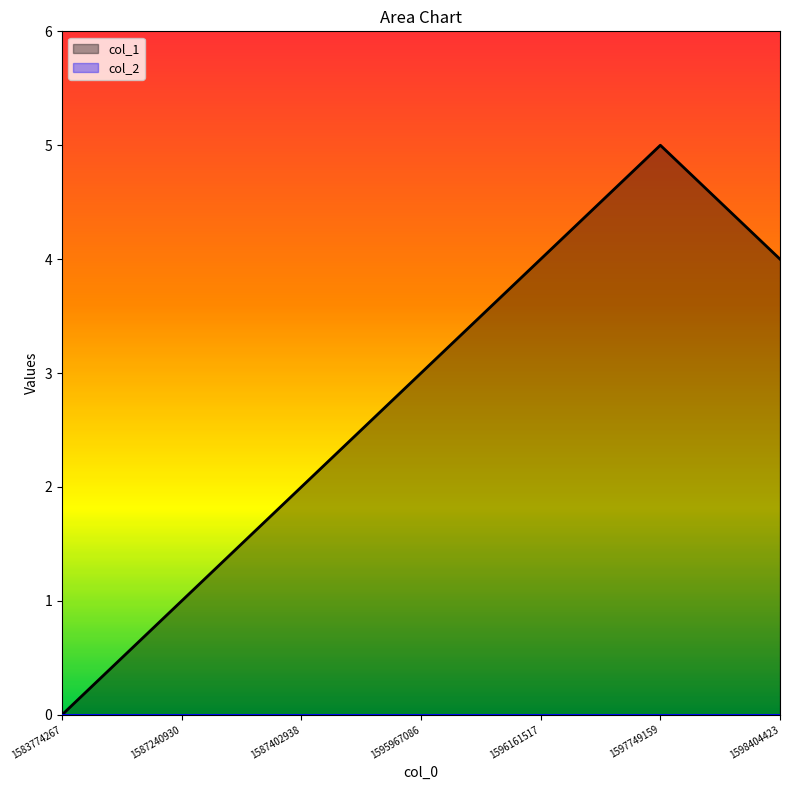

How many data points are less than 3?

3